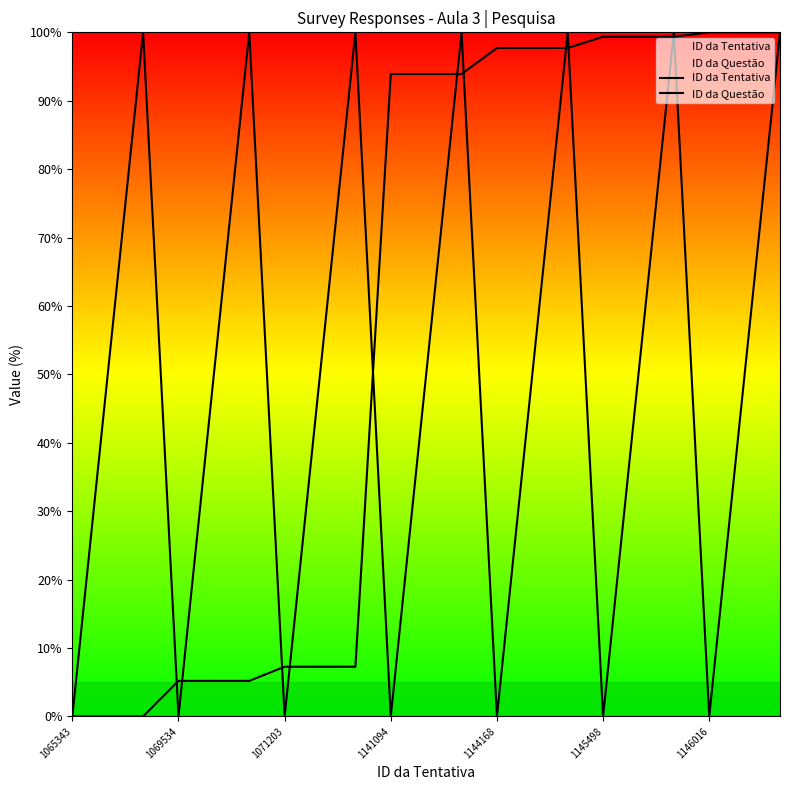

What is the label of the 19th point from the right?

1071203